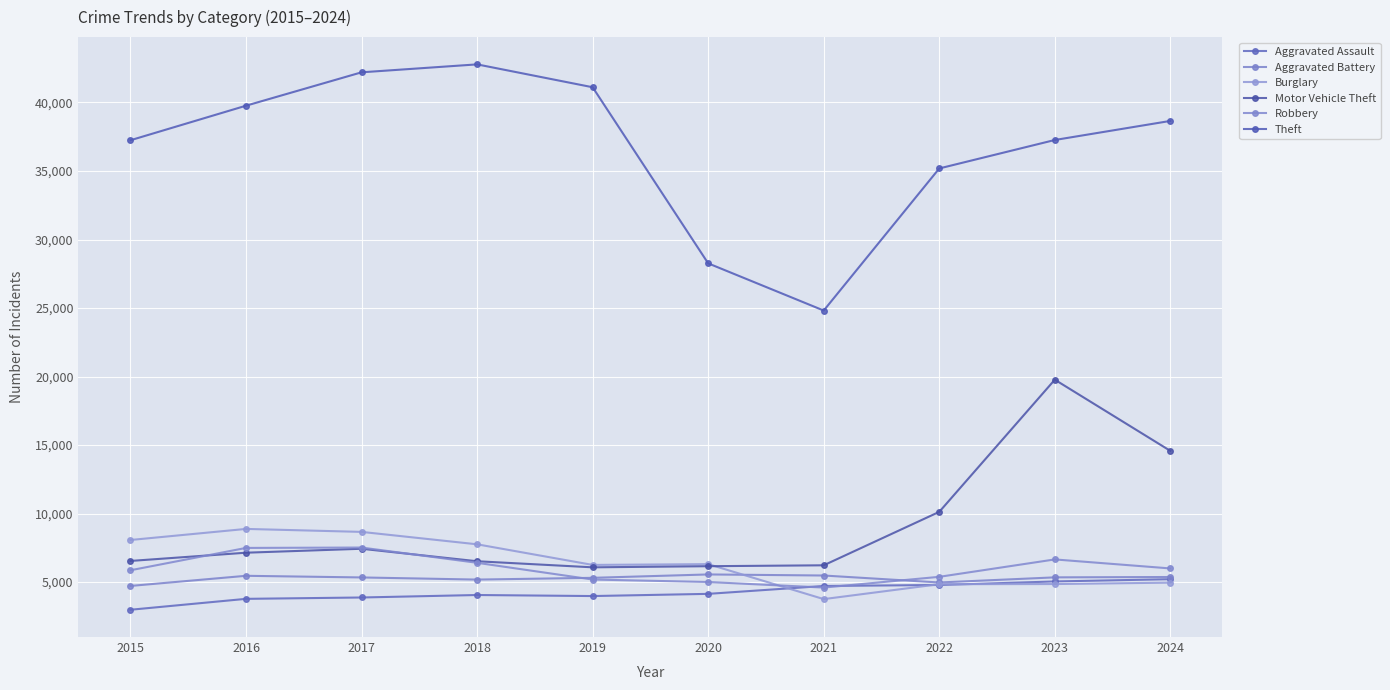

Rank the series at 2015 from lowest to highest value.

Aggravated Assault, Aggravated Battery, Robbery, Motor Vehicle Theft, Burglary, Theft